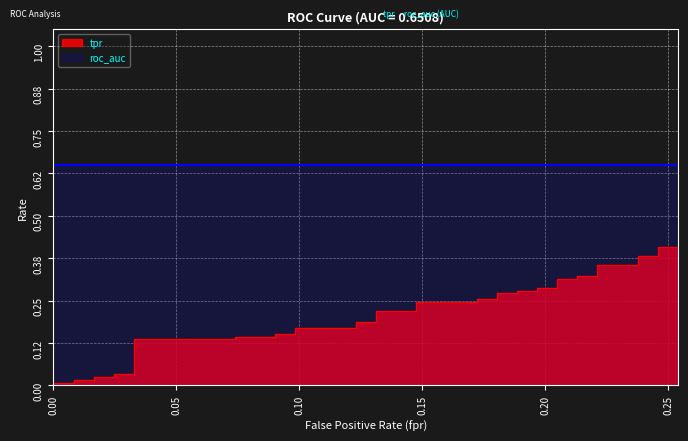

How many lines are shown in the chart?

1